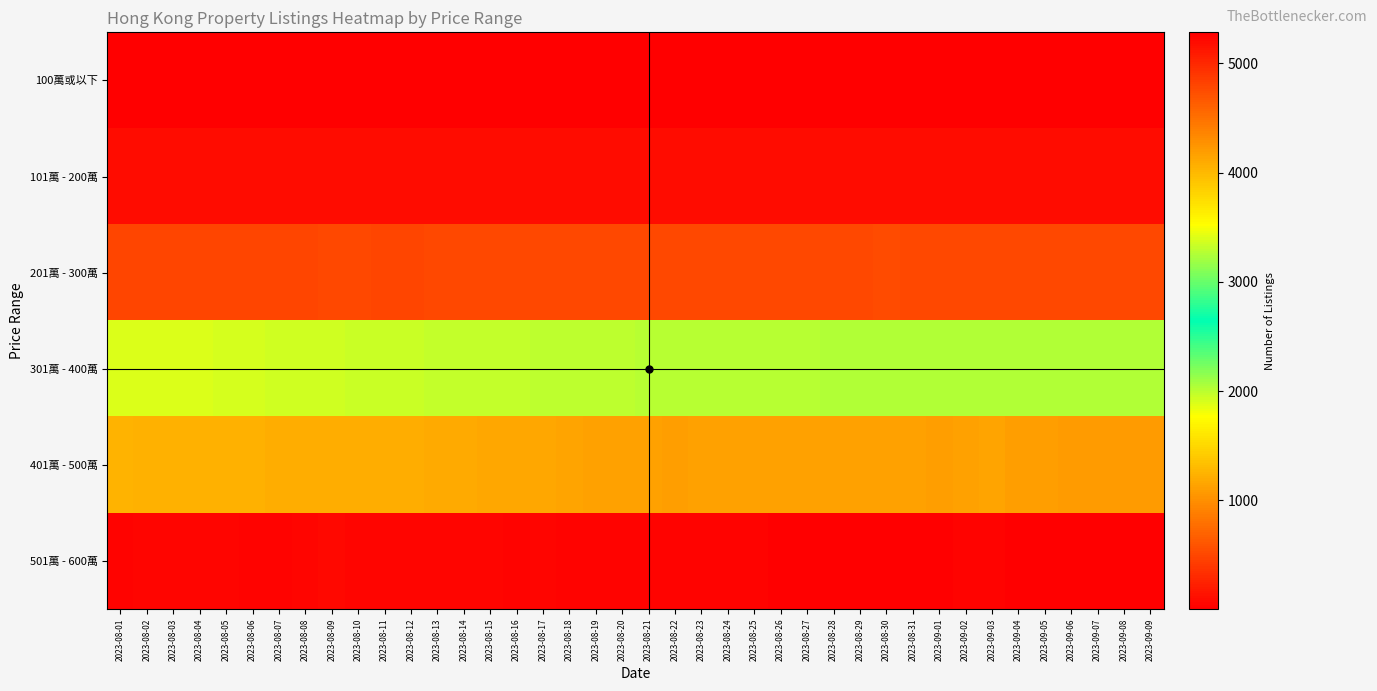

Reading left to right, transcribe all the data shown in this chart.

100萬或以下: 2023-08-01=5	2023-08-02=5	2023-08-03=5	2023-08-04=5	2023-08-05=5	2023-08-06=5	2023-08-07=4	2023-08-08=4	2023-08-09=4	2023-08-10=4	2023-08-11=4	2023-08-12=4	2023-08-13=3	2023-08-14=3	2023-08-15=3	2023-08-16=3	2023-08-17=3	2023-08-18=3	2023-08-19=3	2023-08-20=3	2023-08-21=4	2023-08-22=4	2023-08-23=4	2023-08-24=3	2023-08-25=3	2023-08-26=3	2023-08-27=3	2023-08-28=3	2023-08-29=3	2023-08-30=3	2023-08-31=3	2023-09-01=3	2023-09-02=3	2023-09-03=3	2023-09-04=3	2023-09-05=3	2023-09-06=3	2023-09-07=3	2023-09-08=3	2023-09-09=3
101萬 - 200萬: 2023-08-01=100	2023-08-02=99	2023-08-03=99	2023-08-04=99	2023-08-05=98	2023-08-06=99	2023-08-07=97	2023-08-08=97	2023-08-09=96	2023-08-10=96	2023-08-11=96	2023-08-12=96	2023-08-13=96	2023-08-14=96	2023-08-15=97	2023-08-16=97	2023-08-17=99	2023-08-18=99	2023-08-19=102	2023-08-20=102	2023-08-21=104	2023-08-22=106	2023-08-23=106	2023-08-24=106	2023-08-25=106	2023-08-26=106	2023-08-27=103	2023-08-28=103	2023-08-29=103	2023-08-30=102	2023-08-31=102	2023-09-01=102	2023-09-02=102	2023-09-03=103	2023-09-04=103	2023-09-05=103	2023-09-06=104	2023-09-07=104	2023-09-08=103	2023-09-09=104
201萬 - 300萬: 2023-08-01=484	2023-08-02=484	2023-08-03=485	2023-08-04=486	2023-08-05=494	2023-08-06=495	2023-08-07=496	2023-08-08=498	2023-08-09=499	2023-08-10=499	2023-08-11=496	2023-08-12=498	2023-08-13=502	2023-08-14=504	2023-08-15=502	2023-08-16=503	2023-08-17=506	2023-08-18=507	2023-08-19=508	2023-08-20=509	2023-08-21=512	2023-08-22=513	2023-08-23=511	2023-08-24=514	2023-08-25=512	2023-08-26=510	2023-08-27=512	2023-08-28=512	2023-08-29=515	2023-08-30=519	2023-08-31=517	2023-09-01=515	2023-09-02=513	2023-09-03=514	2023-09-04=515	2023-09-05=517	2023-09-06=518	2023-09-07=518	2023-09-08=518	2023-09-09=518
301萬 - 400萬: 2023-08-01=1896	2023-08-02=1895	2023-08-03=1893	2023-08-04=1898	2023-08-05=1907	2023-08-06=1921	2023-08-07=1933	2023-08-08=1934	2023-08-09=1939	2023-08-10=1953	2023-08-11=1955	2023-08-12=1961	2023-08-13=1970	2023-08-14=1974	2023-08-15=1974	2023-08-16=1975	2023-08-17=1985	2023-08-18=1992	2023-08-19=2001	2023-08-20=2002	2023-08-21=2005	2023-08-22=2005	2023-08-23=2008	2023-08-24=2014	2023-08-25=2009	2023-08-26=2007	2023-08-27=2014	2023-08-28=2030	2023-08-29=2028	2023-08-30=2039	2023-08-31=2043	2023-09-01=2041	2023-09-02=2035	2023-09-03=2030	2023-09-04=2045	2023-09-05=2031	2023-09-06=2032	2023-09-07=2030	2023-09-08=2037	2023-09-09=2033
401萬 - 500萬: 2023-08-01=4045	2023-08-02=4052	2023-08-03=4053	2023-08-04=4056	2023-08-05=4049	2023-08-06=4057	2023-08-07=4076	2023-08-08=4084	2023-08-09=4079	2023-08-10=4088	2023-08-11=4087	2023-08-12=4087	2023-08-13=4108	2023-08-14=4107	2023-08-15=4120	2023-08-16=4117	2023-08-17=4124	2023-08-18=4130	2023-08-19=4151	2023-08-20=4157	2023-08-21=4168	2023-08-22=4177	2023-08-23=4168	2023-08-24=4157	2023-08-25=4158	2023-08-26=4163	2023-08-27=4156	2023-08-28=4155	2023-08-29=4156	2023-08-30=4154	2023-08-31=4163	2023-09-01=4171	2023-09-02=4158	2023-09-03=4148	2023-09-04=4180	2023-09-05=4185	2023-09-06=4201	2023-09-07=4212	2023-09-08=4212	2023-09-09=4204
501萬 - 600萬: 2023-08-01=5246	2023-08-02=5228	2023-08-03=5225	2023-08-04=5234	2023-08-05=5241	2023-08-06=5248	2023-08-07=5252	2023-08-08=5235	2023-08-09=5221	2023-08-10=5238	2023-08-11=5242	2023-08-12=5239	2023-08-13=5241	2023-08-14=5232	2023-08-15=5243	2023-08-16=5248	2023-08-17=5242	2023-08-18=5249	2023-08-19=5247	2023-08-20=5245	2023-08-21=5253	2023-08-22=5259	2023-08-23=5252	2023-08-24=5260	2023-08-25=5259	2023-08-26=5269	2023-08-27=5275	2023-08-28=5285	2023-08-29=5275	2023-08-30=5281	2023-08-31=5284	2023-09-01=5282	2023-09-02=5263	2023-09-03=5253	2023-09-04=5272	2023-09-05=5273	2023-09-06=5283	2023-09-07=5285	2023-09-08=5281	2023-09-09=5271